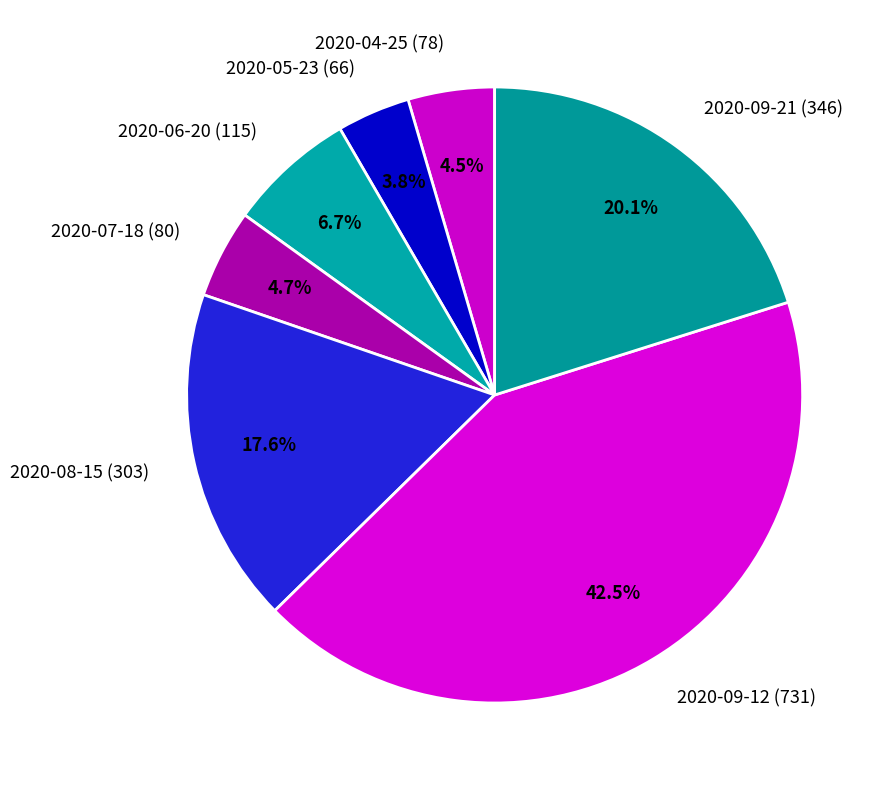

To the nearest percent, what is the combined percentage of 2020-06-20 (115) and 2020-08-15 (303)?

24%